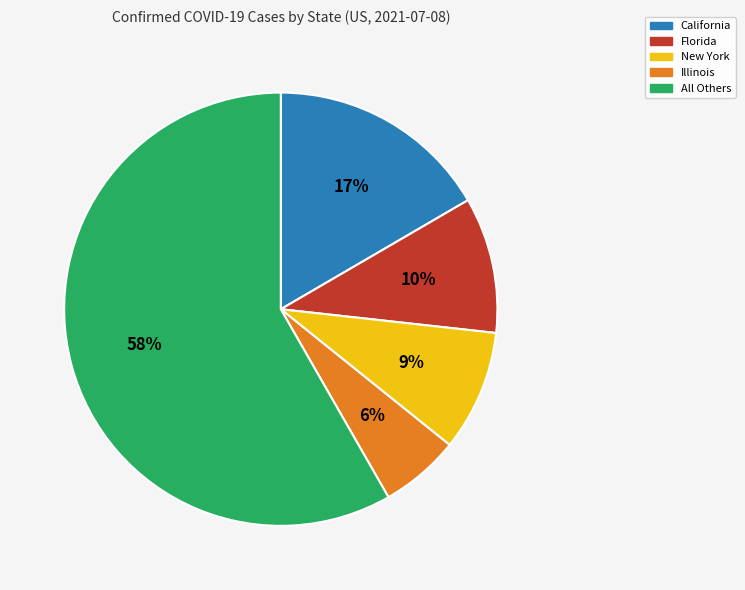

To the nearest percent, what is the average slice percentage?

20%